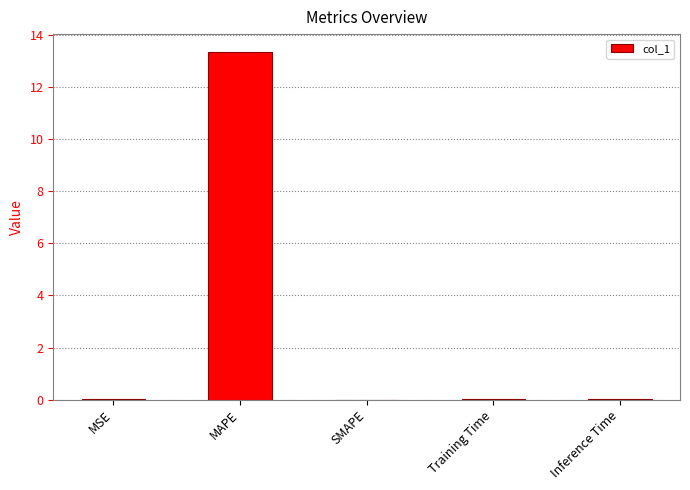

True or false: the data shows 7.3 at MAPE.

False